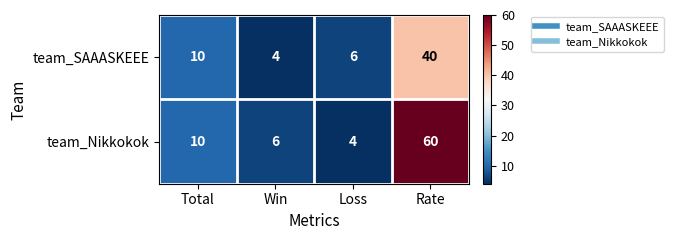

What is the approximate value of team_SAAASKEEE at Rate?

40